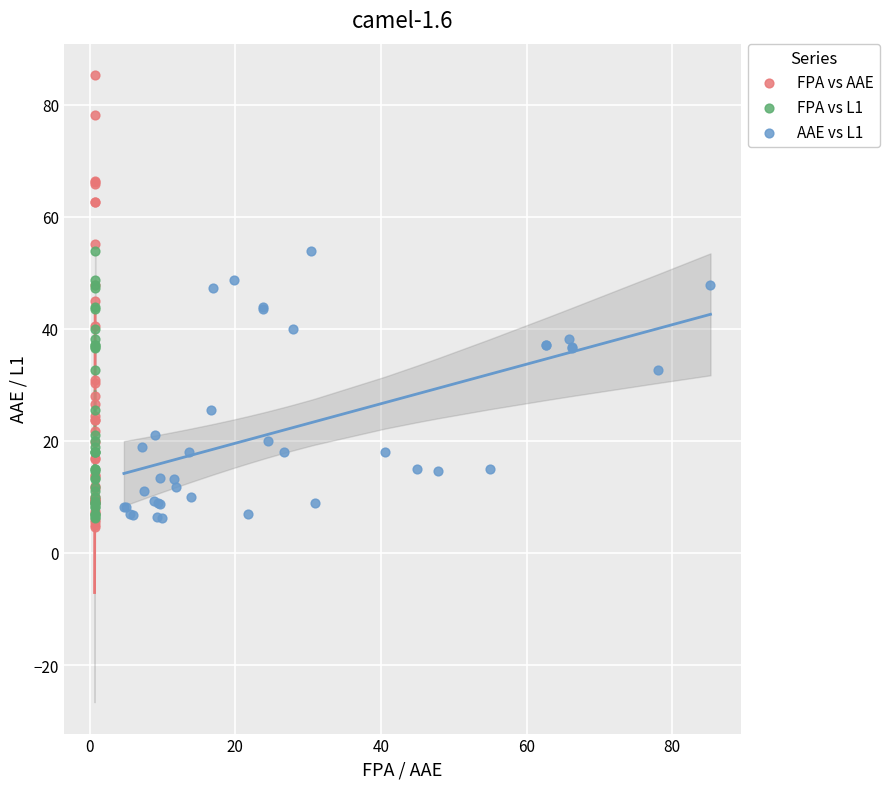

Which series contains the highest Y value?

FPA vs AAE